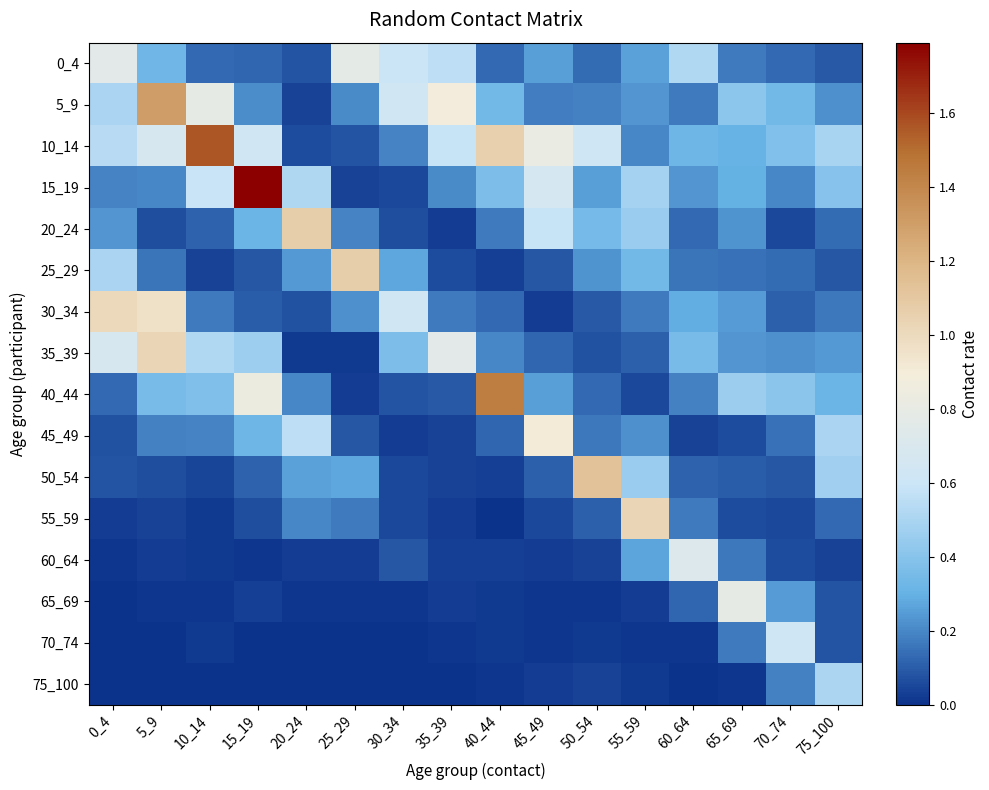

At 0_4, list the series in order from smallest to largest.

70_74, 75_100, 65_69, 60_64, 55_59, 45_49, 50_54, 40_44, 15_19, 20_24, 5_9, 25_29, 10_14, 35_39, 0_4, 30_34